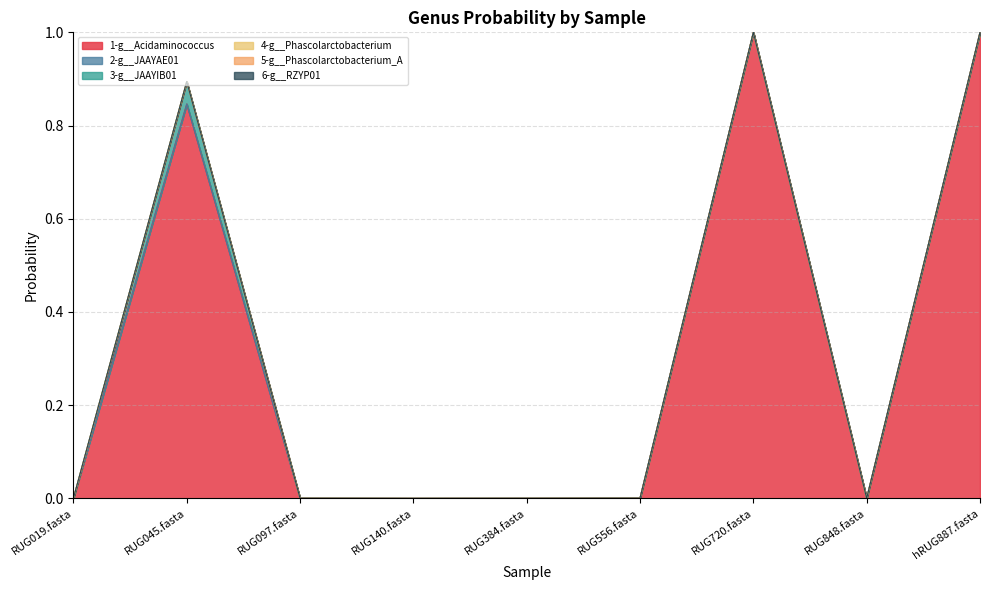

Does the chart have visible grid lines?

Yes